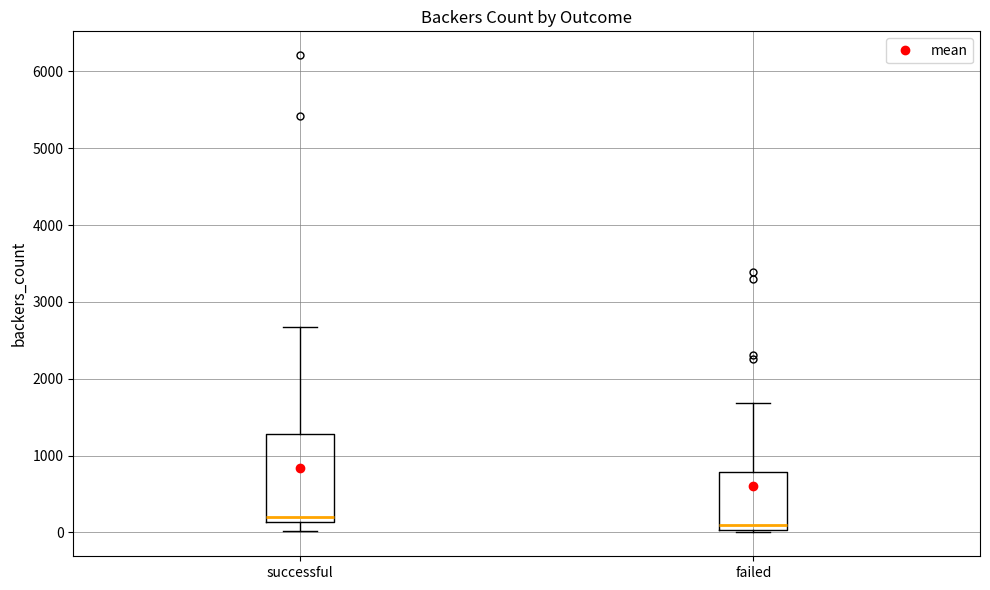

Which box has the highest median line?

successful